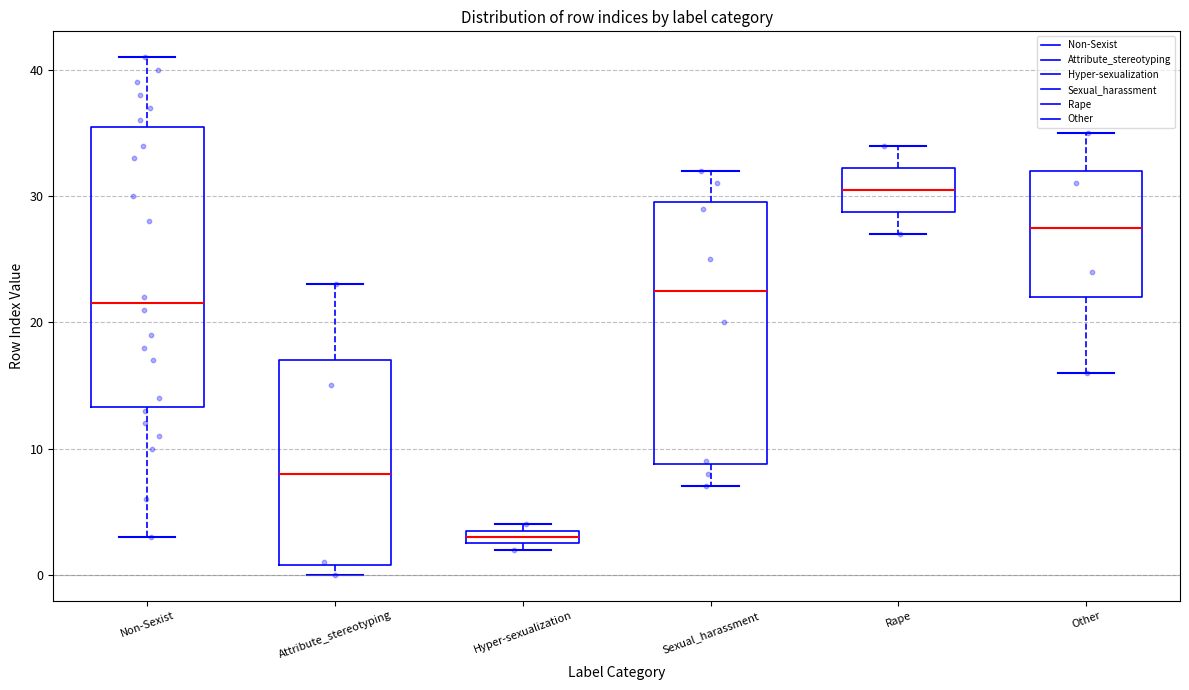

Which box has the lowest median line?

Hyper-sexualization